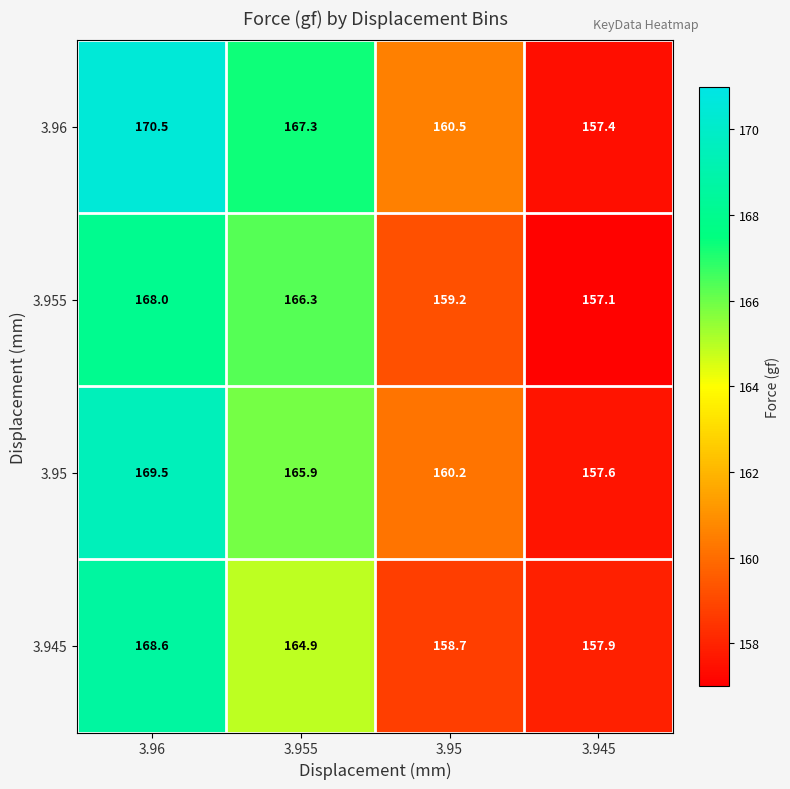

What is the greatest value displayed?

170.5